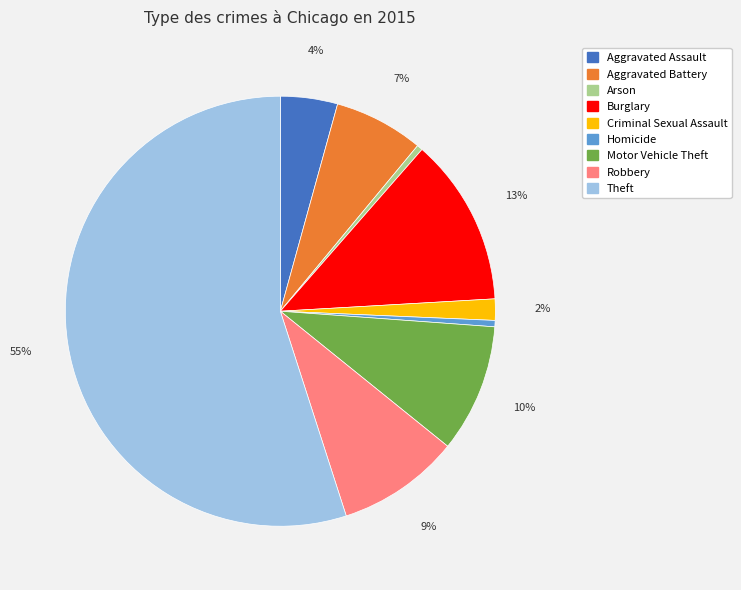

The Motor Vehicle Theft slice represents 10% of the pie. True or false?

True